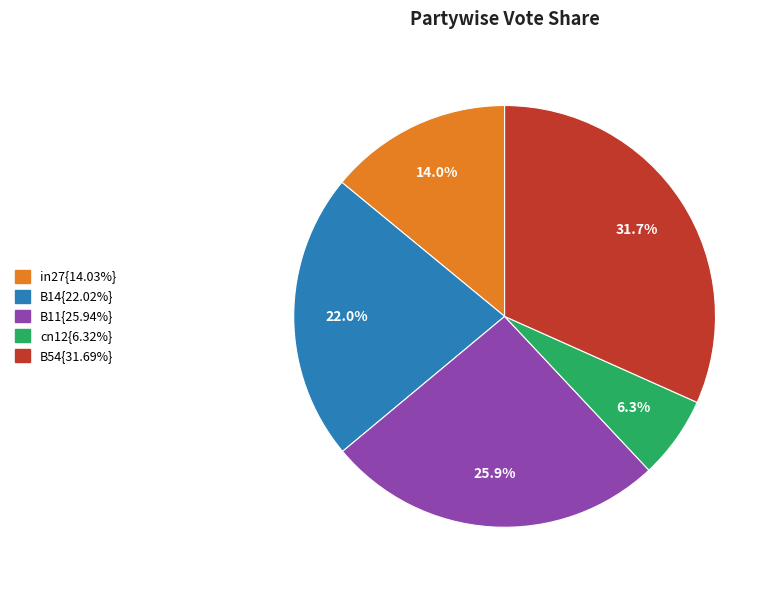

Is there any slice that represents more than half of the pie?

No